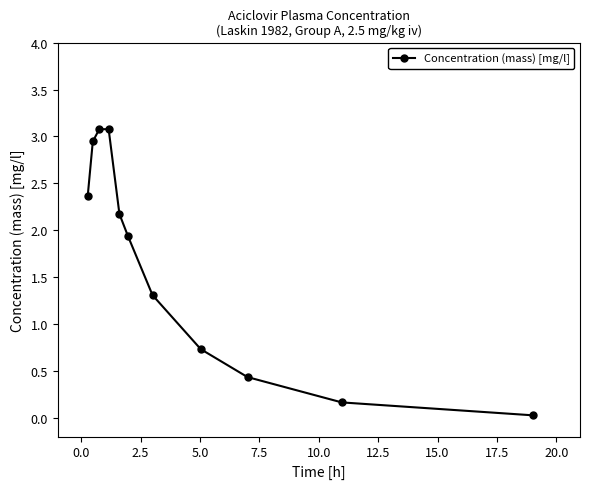

True or false: there are more than 2 points higher than both neighbors.

False